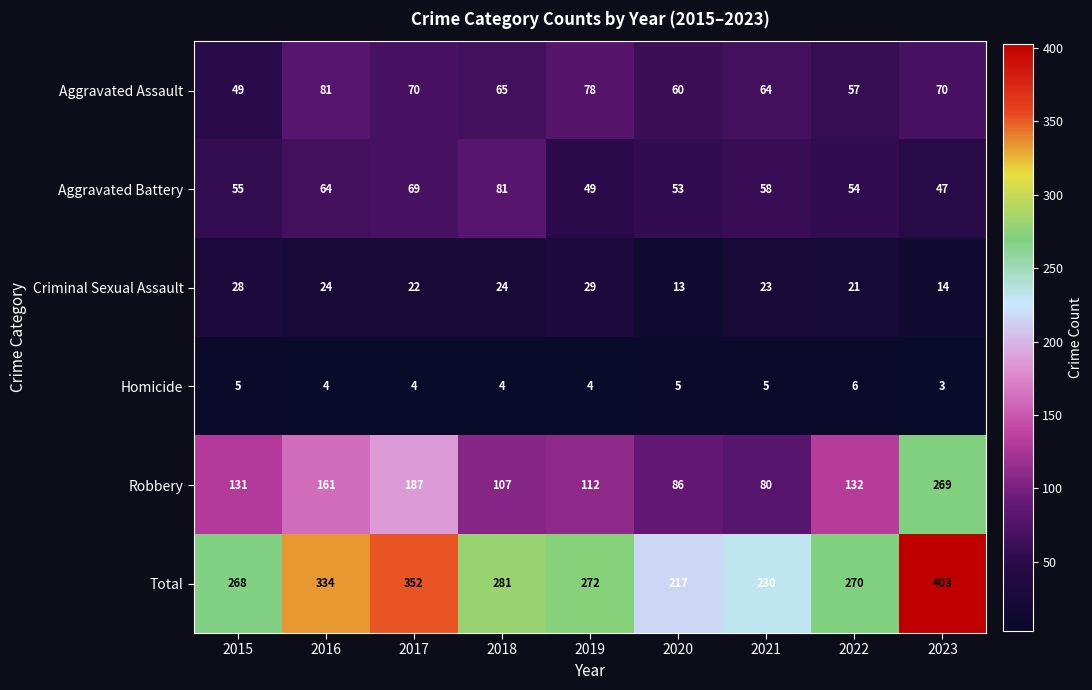

What is the total value across all series at 2021?

460